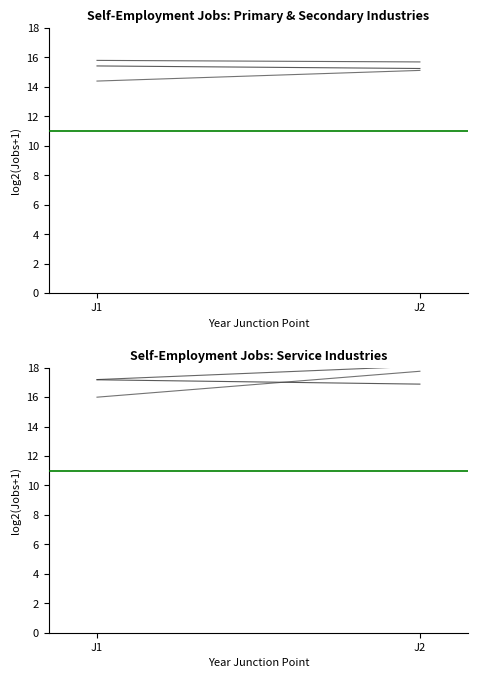

Which series has the largest range (max minus min)?

M : Professional